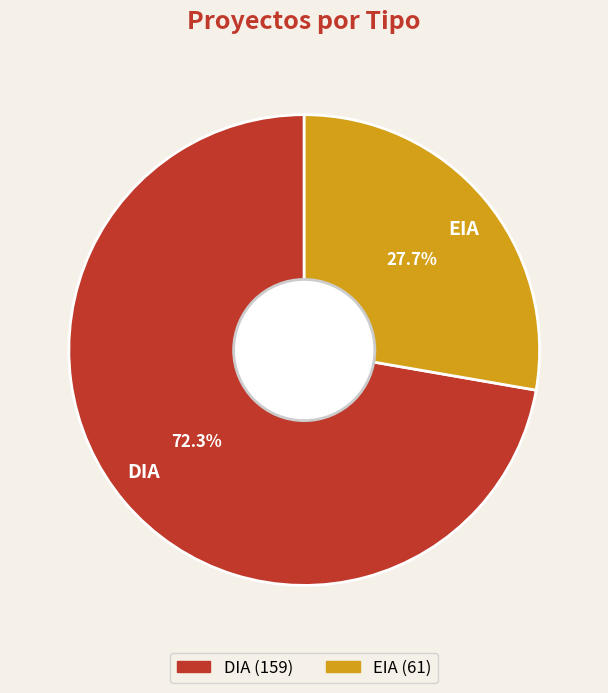

Between EIA and DIA, which is larger?

DIA